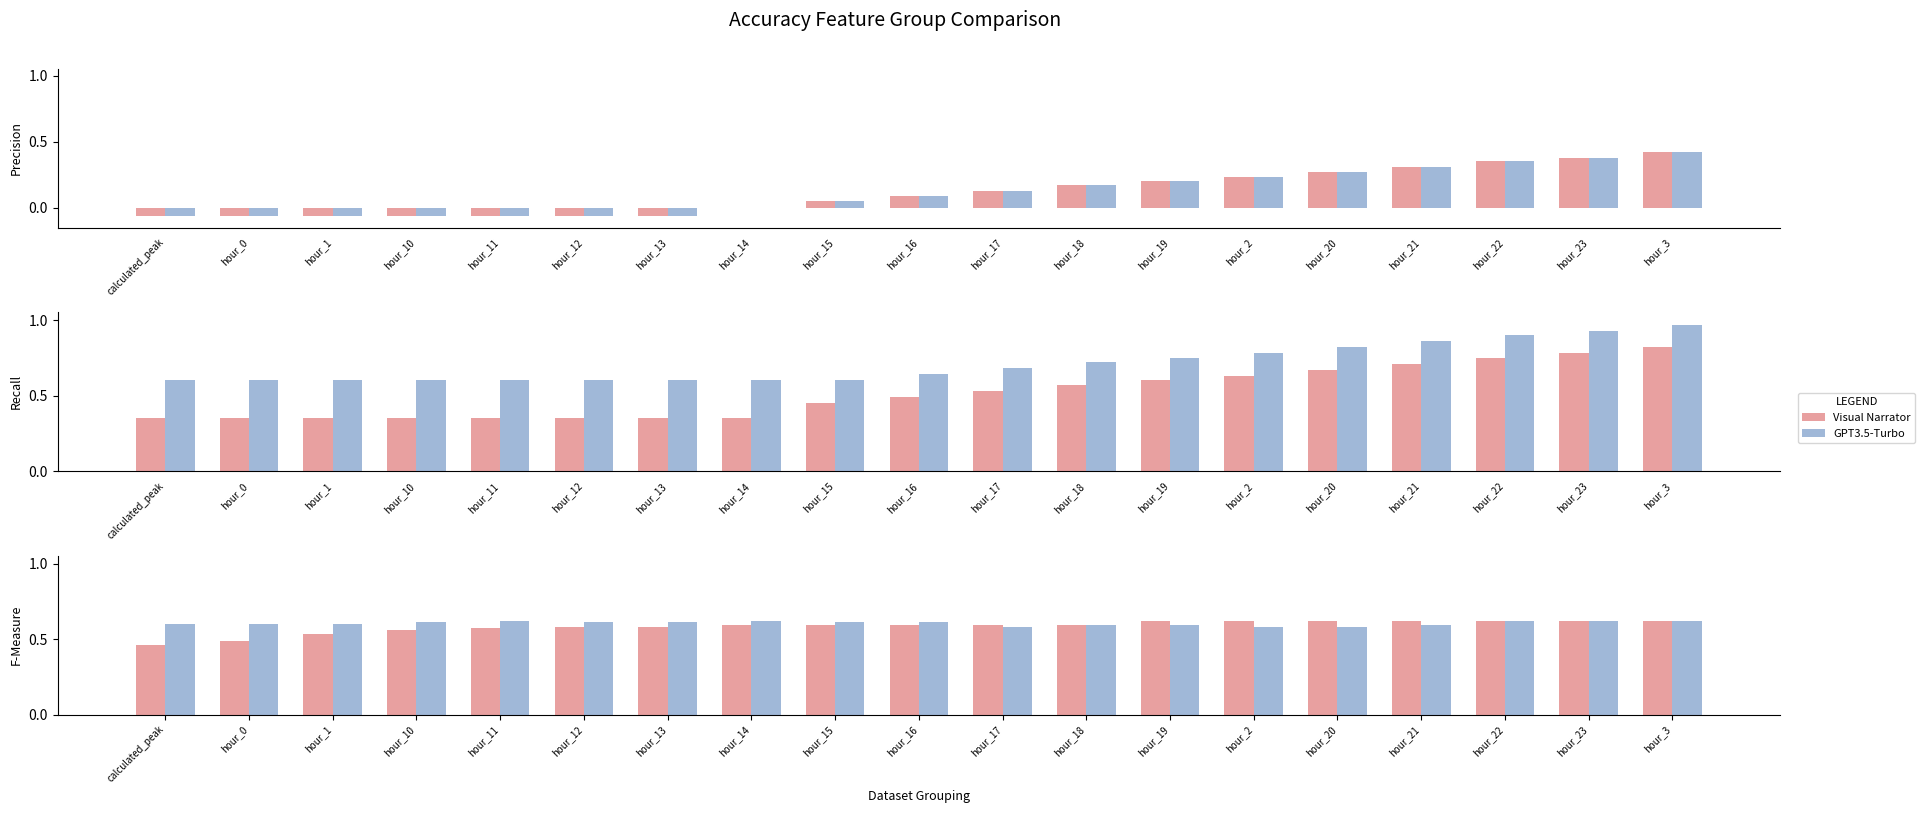

How many groups of bars are there?

19